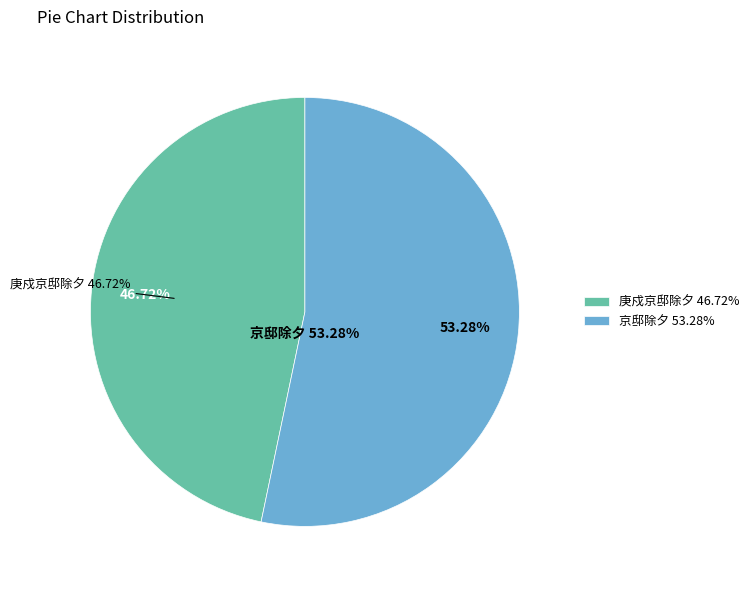

What percentage is NOT represented by 庚戍京邸除夕?

53.3%